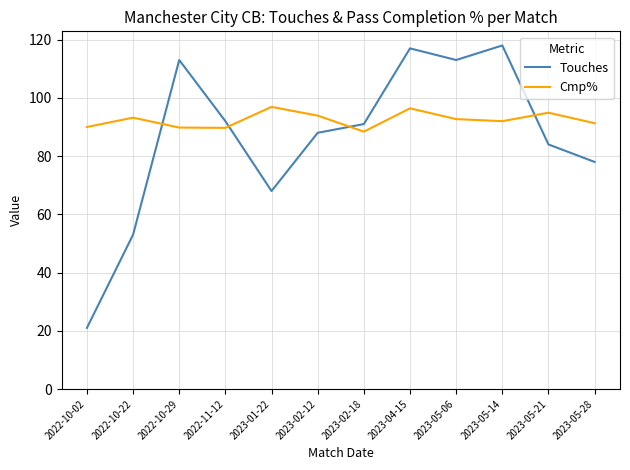

The Cmp% series shows 37.4 at 2023-02-12. True or false?

False